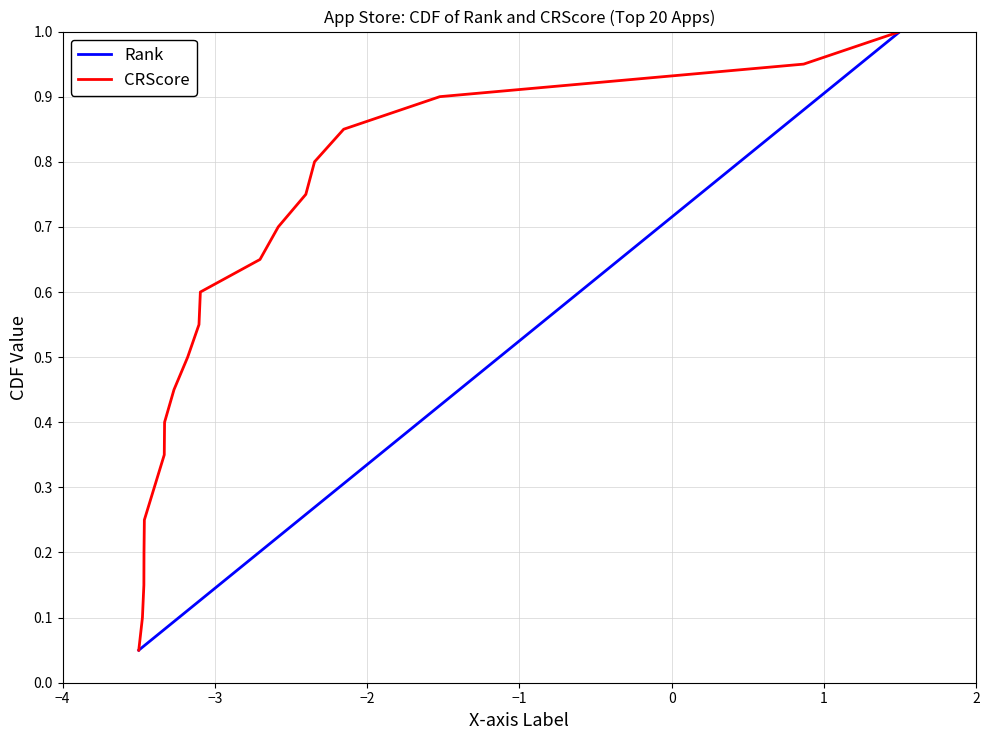

True or false: CRScore and Rank cross at least once.

False